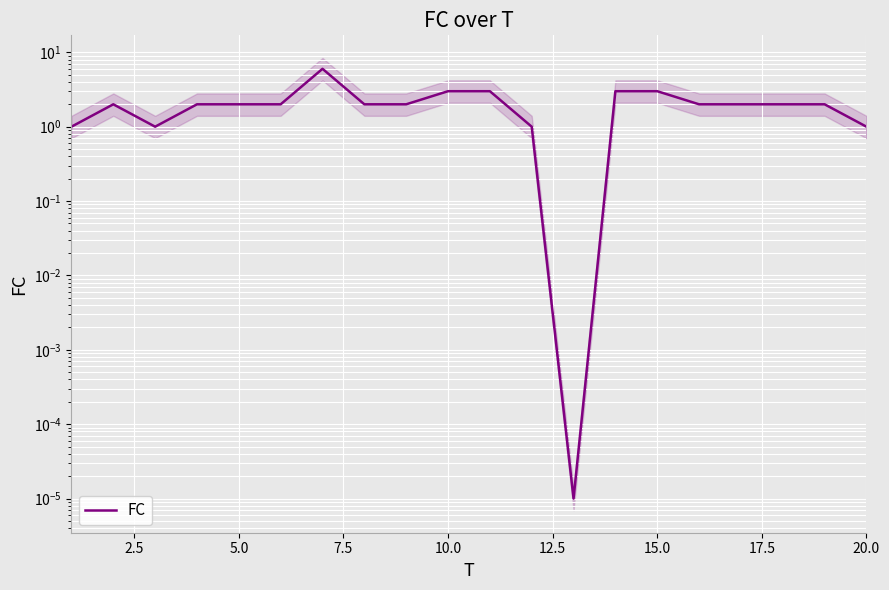

How many data points are less than 2?

5